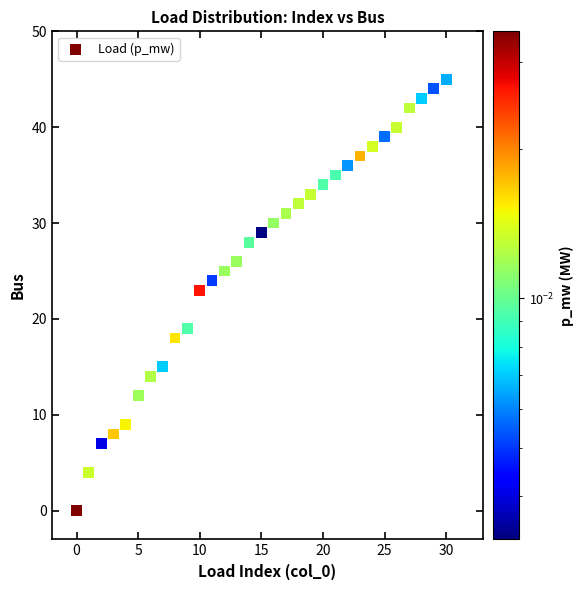

What is the range of Y values (max minus min)?

45